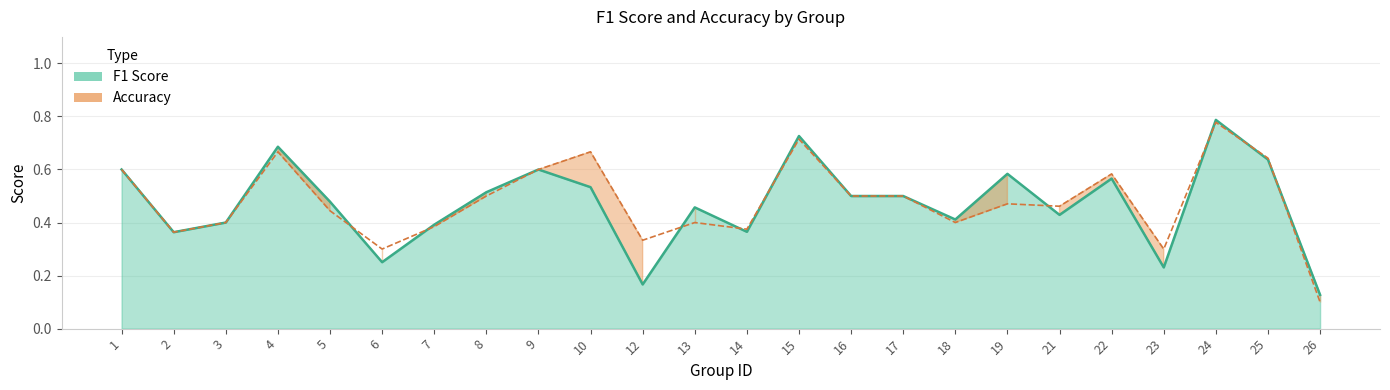

After their last crossing, which series has the higher values: f1 or accuracy?

f1